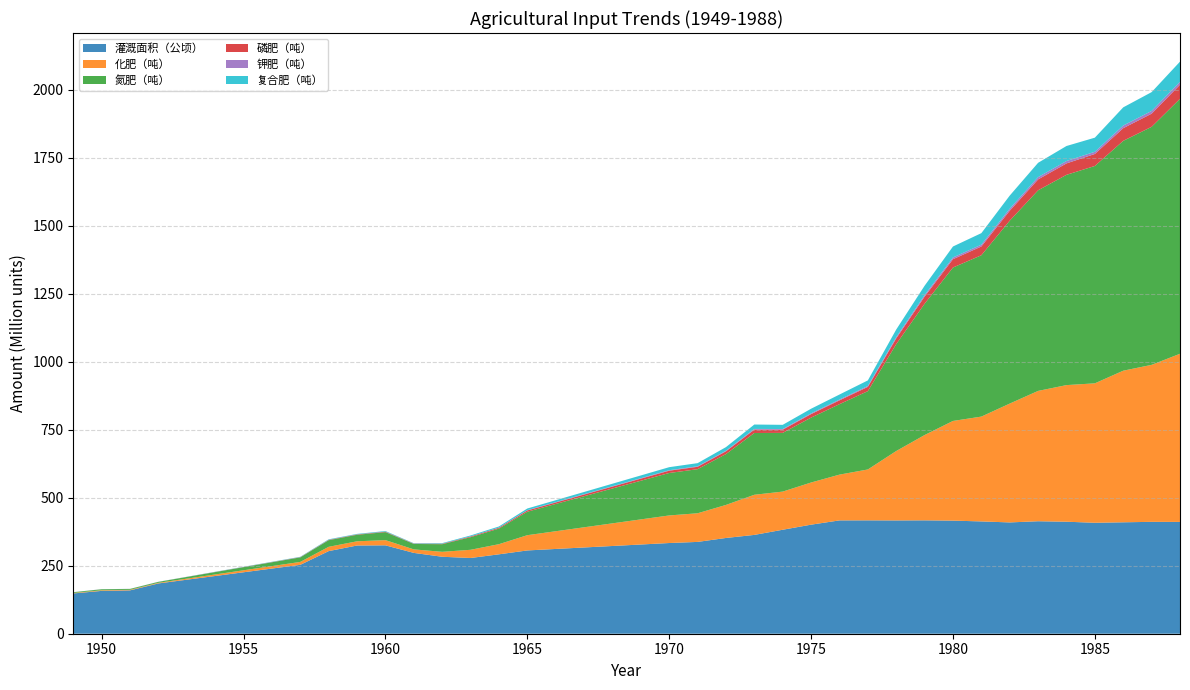

Reading left to right, transcribe all the data shown in this chart.

灌溉面积（公顷）: 1949=148058140	1950=157429260	1951=159383120	1952=184820340	1953=198488100	1954=212155860	1955=225823620	1956=239491380	1957=253159140	1958=303644660	1959=324192600	1960=324868580	1961=297042280	1962=282846700	1963=278355600	1964=291856680	1965=306089300	1966=311543440	1967=316997580	1968=322451720	1969=327905860	1970=333360000	1971=337443660	1972=351926300	1973=363204980	1974=382150940	1975=400809840	1976=416524060	1977=416690740	1978=416375900	1979=416729014	1980=415663497	1981=412753388	1982=409077785	1983=413404057	1984=411634780	1985=407772742	1986=409530908	1987=411171780	1988=410920926
化肥（吨）: 1949=1731600	1950=2308800	1951=2020200	1952=2251080	1953=3953820	1954=5656560	1955=7359300	1956=9062040	1957=10764780	1958=15757560	1959=15526680	1960=19105320	1961=12929280	1962=18181800	1963=30100980	1964=37229400	1965=56046120	1966=65108160	1967=74170200	1968=83232240	1969=92294280	1970=101356320	1971=105252420	1972=121414020	1973=147503460	1974=140201880	1975=154949340	1976=168196080	1977=187012800	1978=255122400	1979=313506180	1980=366348840	1981=385252140	1982=436767240	1983=479018280	1984=502106280	1985=512495880	1986=557171160	1987=576997980	1988=618036900
氮肥（吨）: 1949=2665260	1950=3553680	1951=3109470	1952=3464838	1953=6085677	1954=8706516	1955=11327355	1956=13948194	1957=16569033	1958=24253866	1959=23898498	1960=29406702	1961=19900608	1962=27985230	1963=46331103	1964=57303090	1965=86265582	1966=100213776	1967=114161970	1968=128110164	1969=142058358	1970=156006552	1971=162003387	1972=186879147	1973=227035731	1974=215797218	1975=238496349	1976=258885588	1977=287848080	1978=392681640	1979=482545323	1980=563880174	1981=592975929	1982=672267414	1983=737299758	1984=772836558	1985=798848700	1986=844791948	1987=874853694	1988=937077570
磷肥（吨）: 1949=144840	1950=193120	1951=168980	1952=188292	1953=330718	1954=473144	1955=615570	1956=757996	1957=900422	1958=1318044	1959=1298732	1960=1598068	1961=1081472	1962=1520820	1963=2517802	1964=3114060	1965=4687988	1966=5445984	1967=6203980	1968=6961976	1969=7719972	1970=8477968	1971=8803858	1972=10155698	1973=12337954	1974=11727212	1975=12960766	1976=14068792	1977=15642720	1978=21339760	1979=26223282	1980=30643316	1981=32224486	1982=36533476	1983=40067572	1984=41998772	1985=44147800	1986=46604684	1987=48263102	1988=51695810
钾肥（吨）: 1949=30000	1950=40000	1951=35000	1952=39000	1953=68500	1954=98000	1955=127500	1956=157000	1957=186500	1958=273000	1959=269000	1960=331000	1961=224000	1962=315000	1963=521500	1964=645000	1965=971000	1966=1128000	1967=1285000	1968=1442000	1969=1599000	1970=1756000	1971=1823500	1972=2103500	1973=2555500	1974=2429000	1975=2684500	1976=2914000	1977=3240000	1978=4420000	1979=5431500	1980=6347000	1981=6674500	1982=7567000	1983=8299000	1984=8699000	1985=8040000	1986=9653000	1987=9996500	1988=10707500
复合肥（吨）: 1949=190476	1950=253968	1951=222222	1952=247619	1953=434920	1954=622222	1955=809523	1956=996824	1957=1184126	1958=1733332	1959=1707935	1960=2101585	1961=1422221	1962=1999998	1963=3311108	1964=4095234	1965=6165073	1966=7161898	1967=8158722	1968=9155546	1969=10152371	1970=11149195	1971=11577766	1972=13355542	1973=16225381	1974=15422207	1975=17044427	1976=18501569	1977=20571408	1978=28063464	1979=34485680	1980=40298372	1981=42377735	1982=48044396	1983=52692011	1984=55231691	1985=51832560	1986=66860539	1987=69239758	1988=74164428